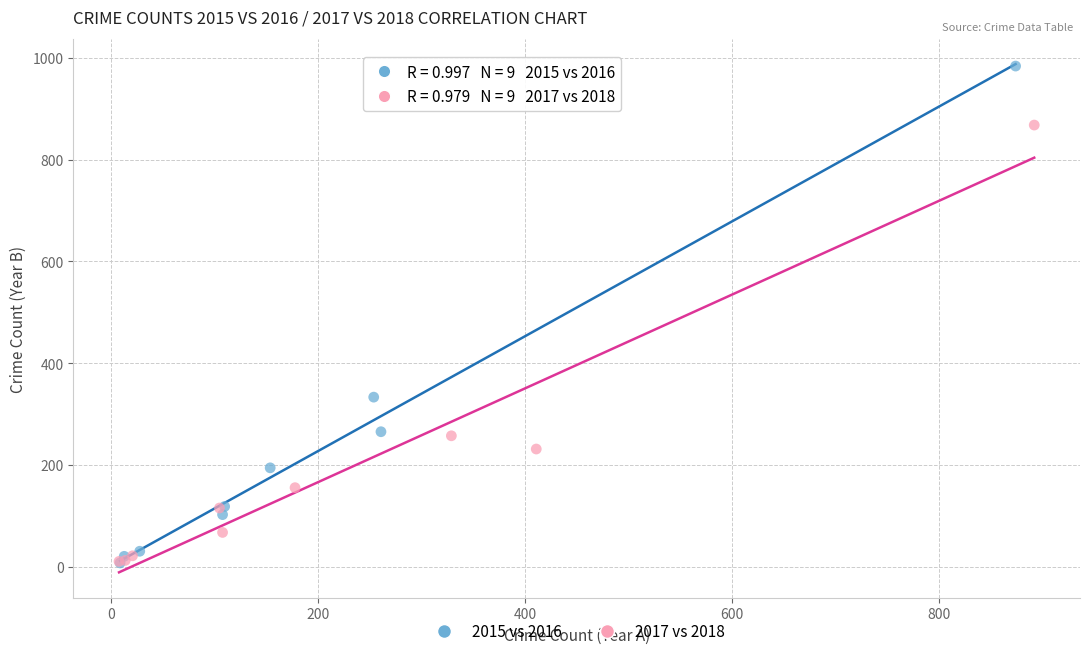

Which series reaches the maximum Y coordinate?

2015 vs 2016